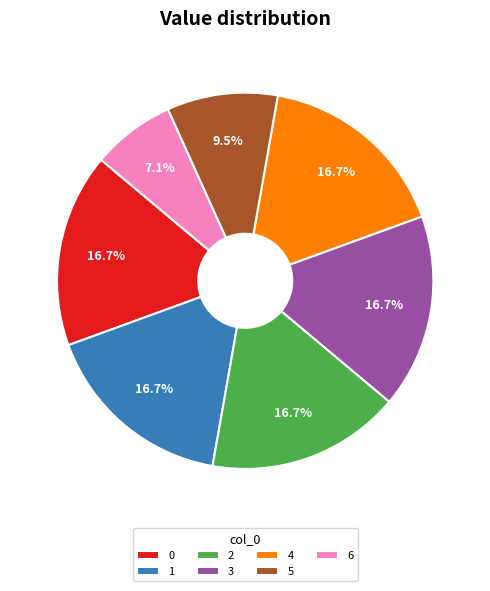

Does 1 represent more than half of the total?

No